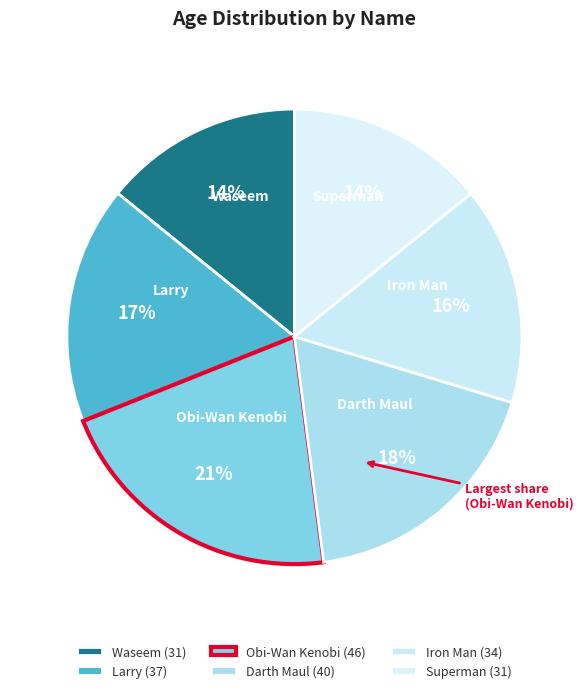

Count the number of slices in the pie.

6